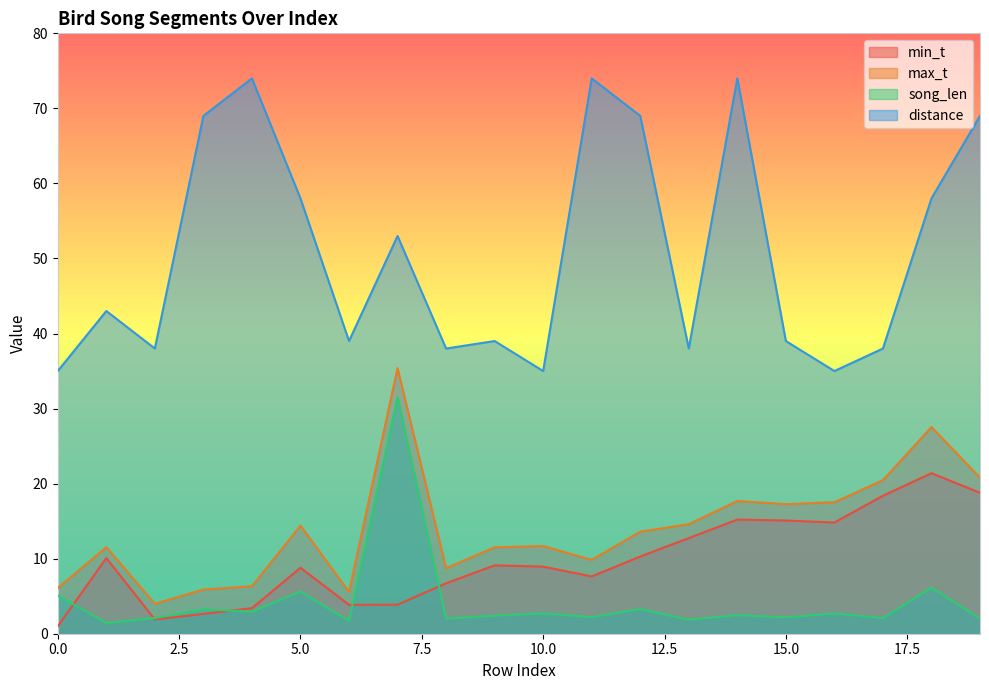

Reading right to left, what are all the values shown in this chart?

min_t: 18.8	21.4	18.4	14.8	15.1	15.2	12.7	10.3	7.6	8.9	9.1	6.7	3.9	3.9	8.8	3.4	2.6	1.9	10.1	1.0
max_t: 20.8	27.5	20.5	17.5	17.3	17.7	14.6	13.6	9.8	11.7	11.5	8.7	35.4	5.6	14.4	6.3	5.9	4.0	11.5	6.1
song_len: 2.0	6.2	2.1	2.7	2.2	2.5	1.9	3.3	2.2	2.7	2.4	2.0	31.5	1.7	5.6	2.9	3.3	2.1	1.5	5.1
distance: 69.0	58.0	38.0	35.0	39.0	74.0	38.0	69.0	74.0	35.0	39.0	38.0	53.0	39.0	58.0	74.0	69.0	38.0	43.0	35.0